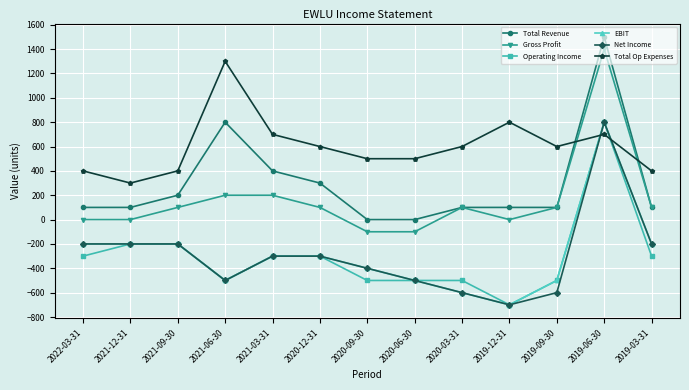

At which label does Gross Profit reach its peak?

2019-06-30